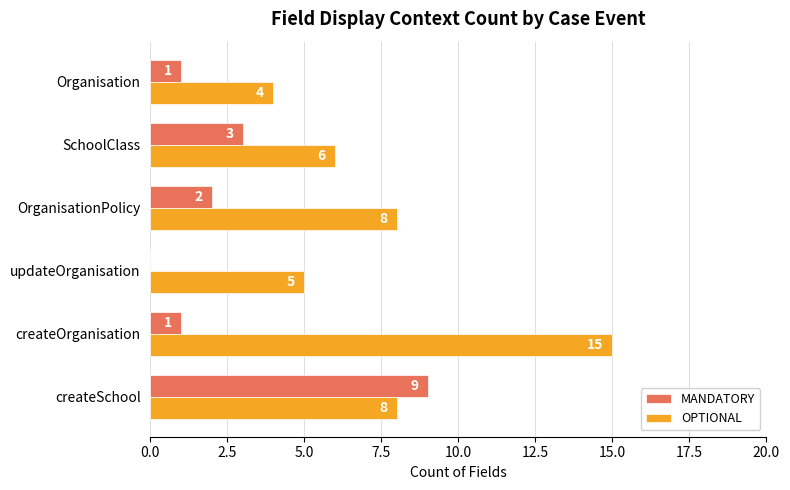

What is the approximate value of OPTIONAL at SchoolClass?

6